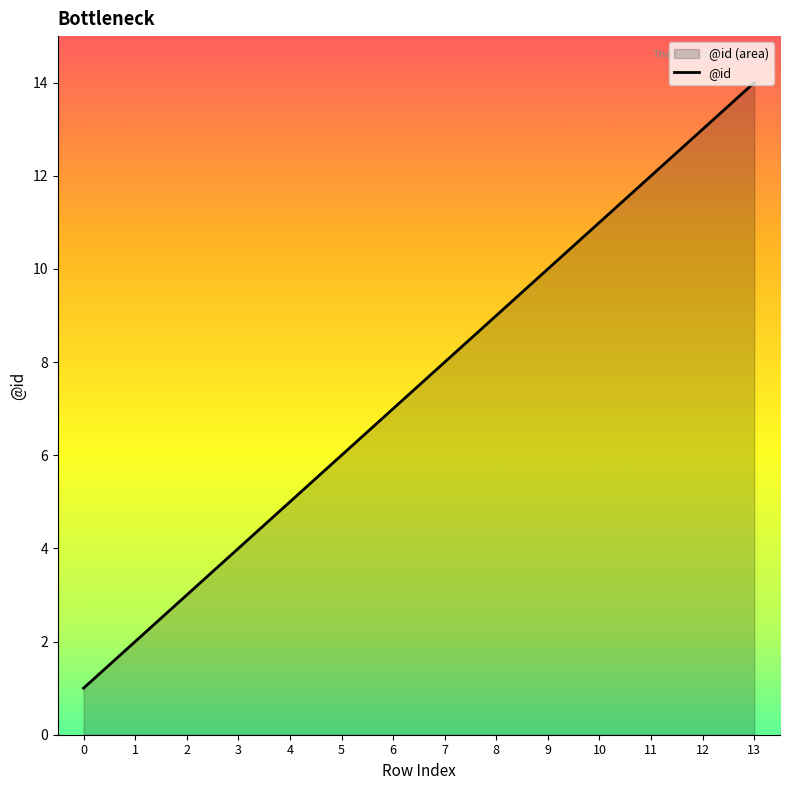

Reading right to left, list all the values displayed in this chart.

13=14	12=13	11=12	10=11	9=10	8=9	7=8	6=7	5=6	4=5	3=4	2=3	1=2	0=1